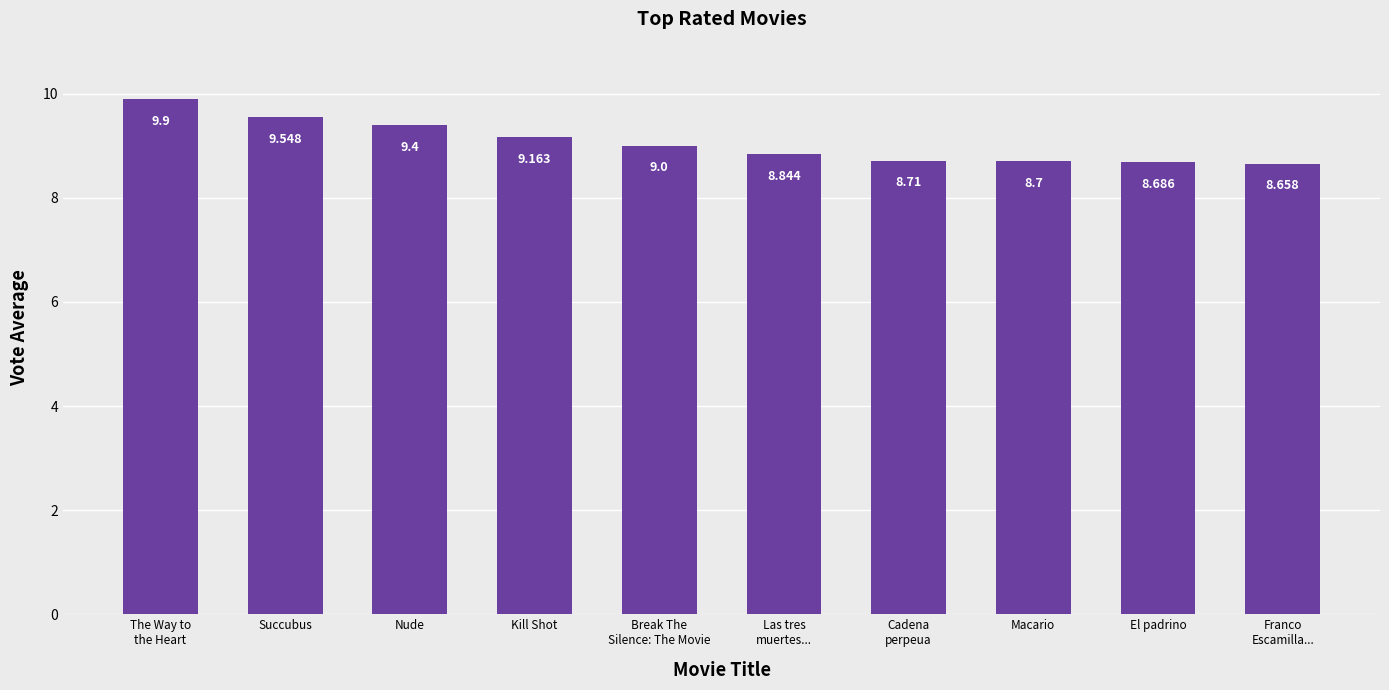

How many distinct data groups are displayed?

1